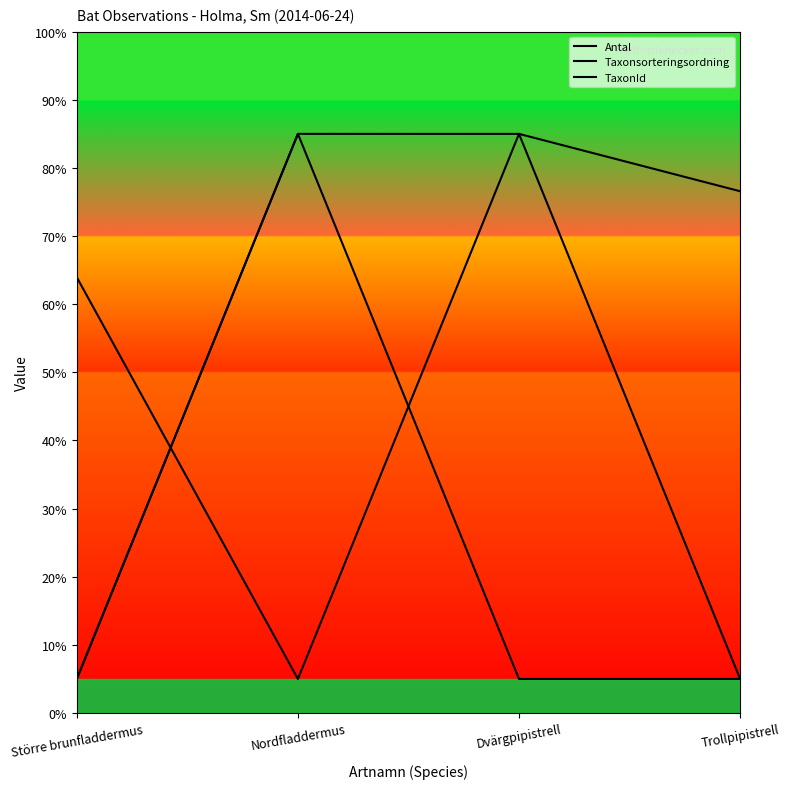

At which category is the sum across all series the highest?

Nordfladdermus